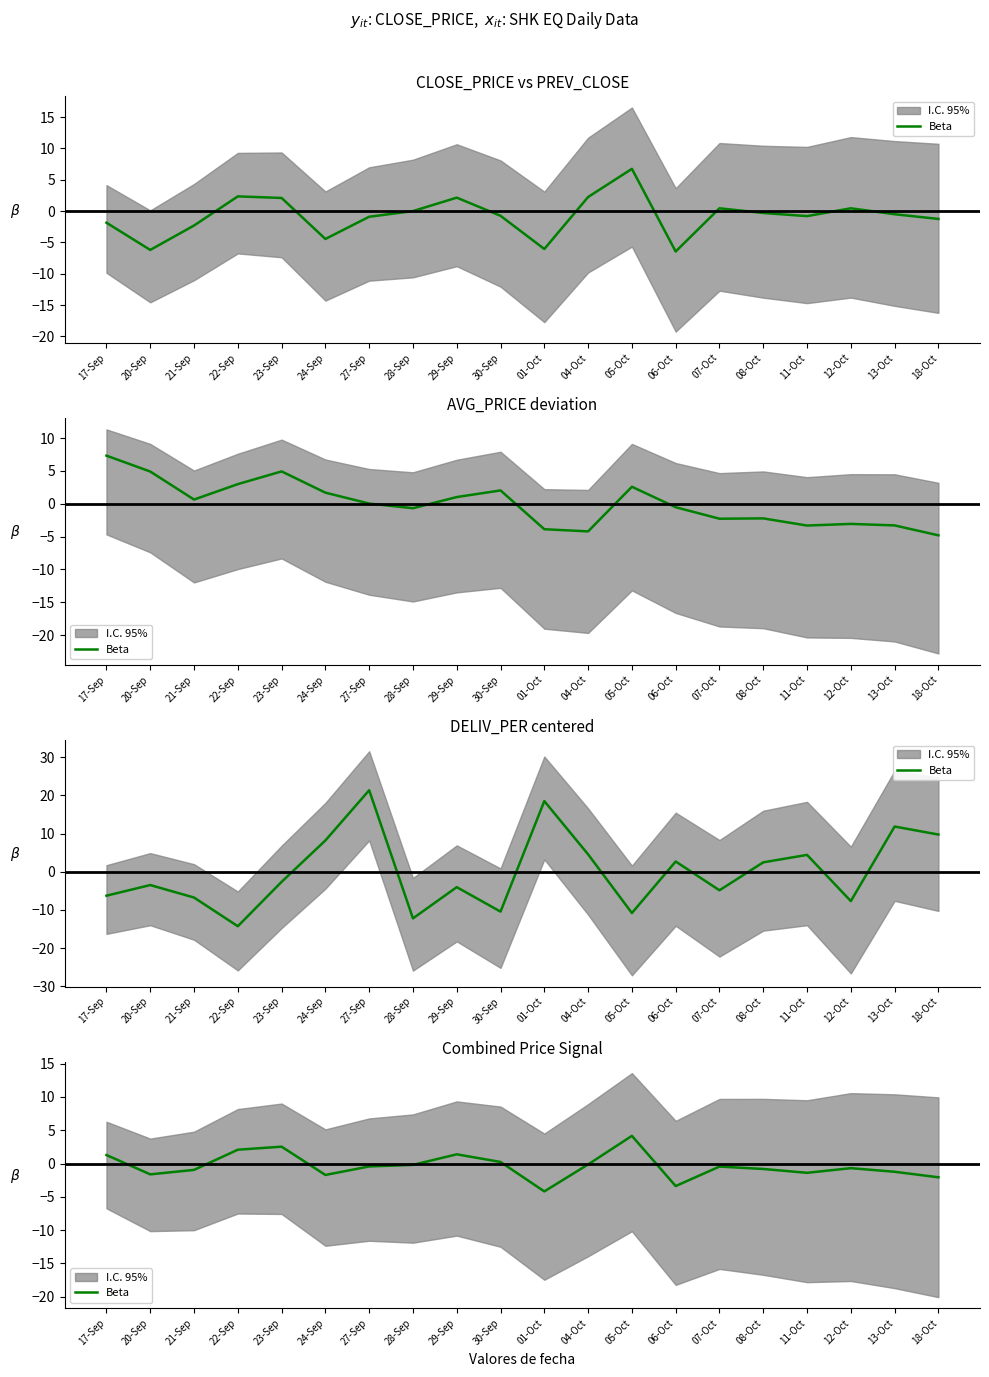

What is the difference between the values at 23-Sep and 13-Oct?

3.8